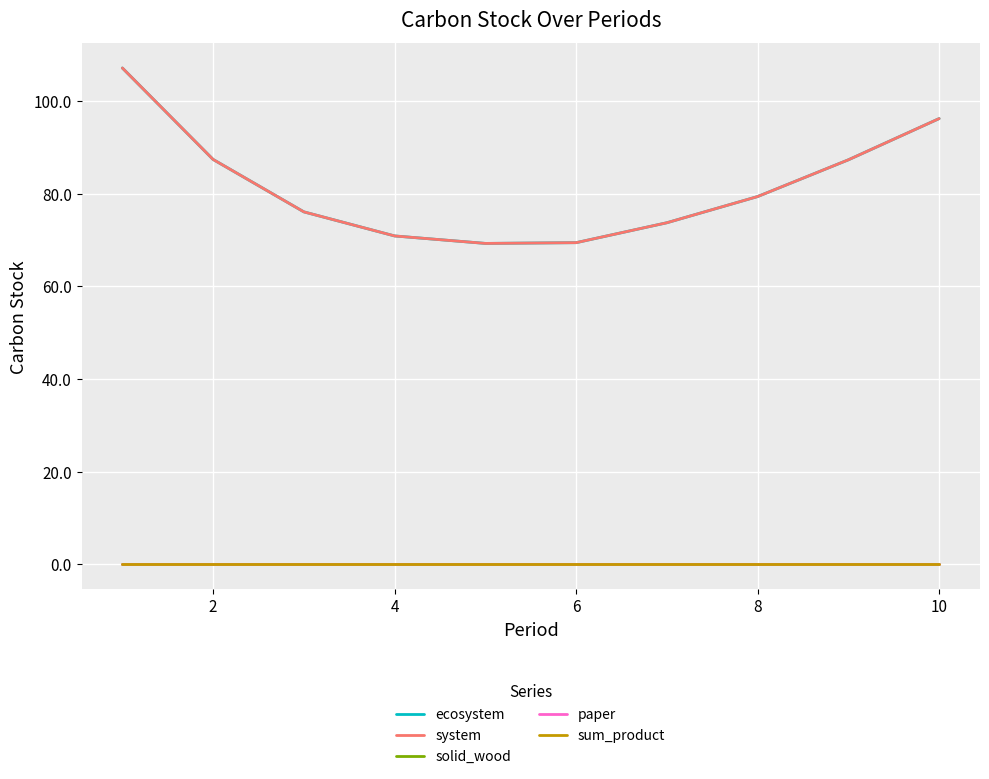

Is this an area chart (filled region under the line)?

No